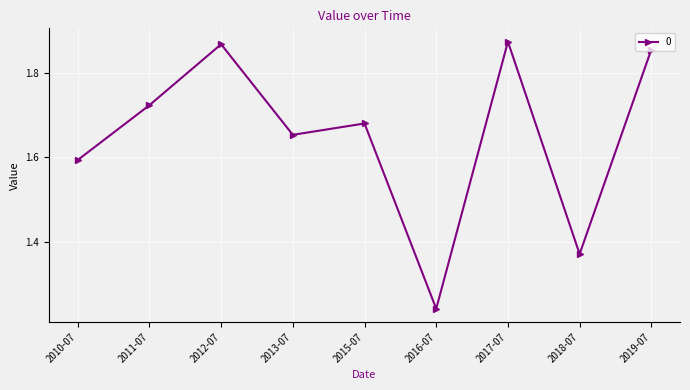

At which label is the value closest to 1?

2016-07